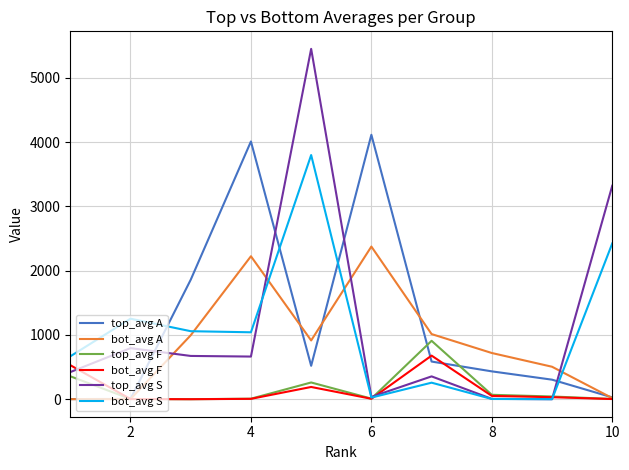

Which series has the largest range (max minus min)?

top_avg S